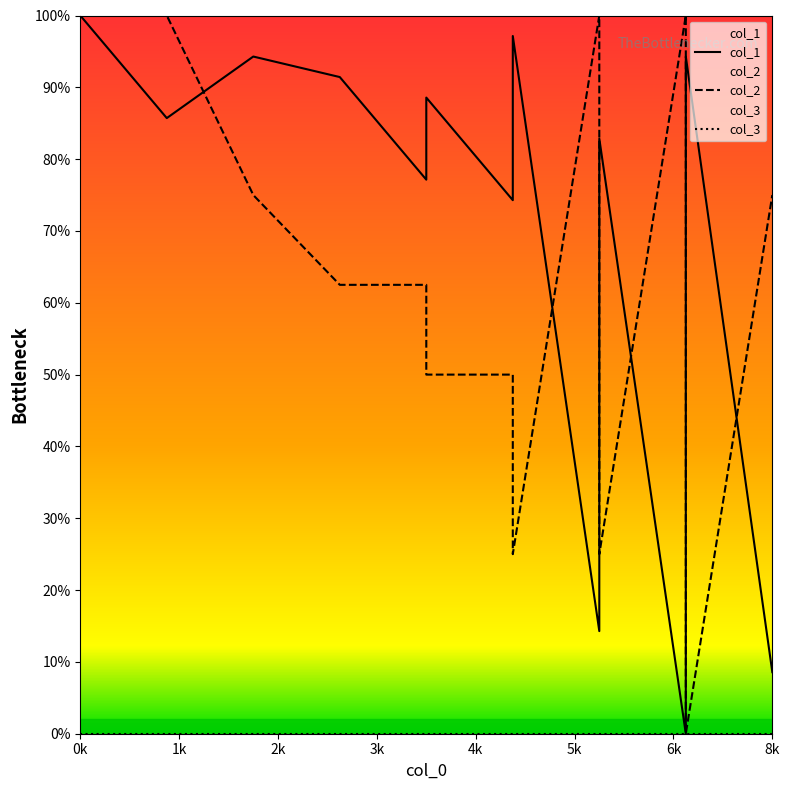

Which series has the largest total across all categories?

col_1